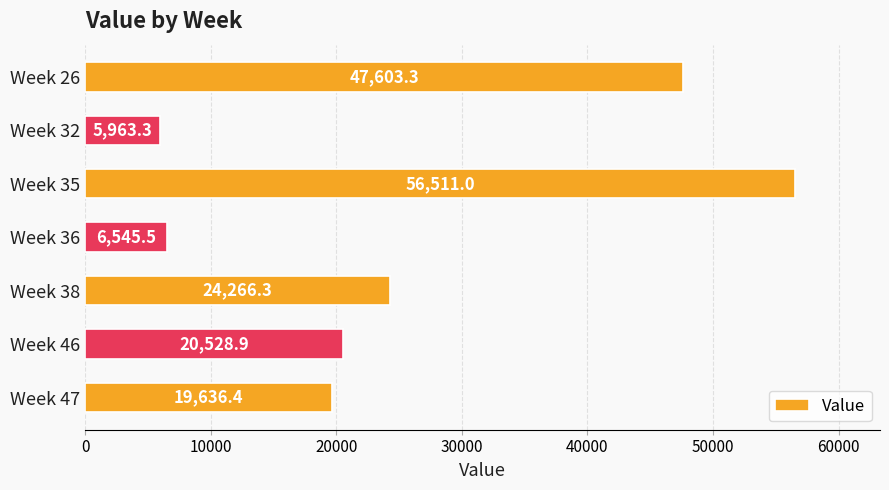

Reading top to bottom, extract all data points from this chart.

47603.3	5963.3	56511.0	6545.5	24266.3	20528.9	19636.4